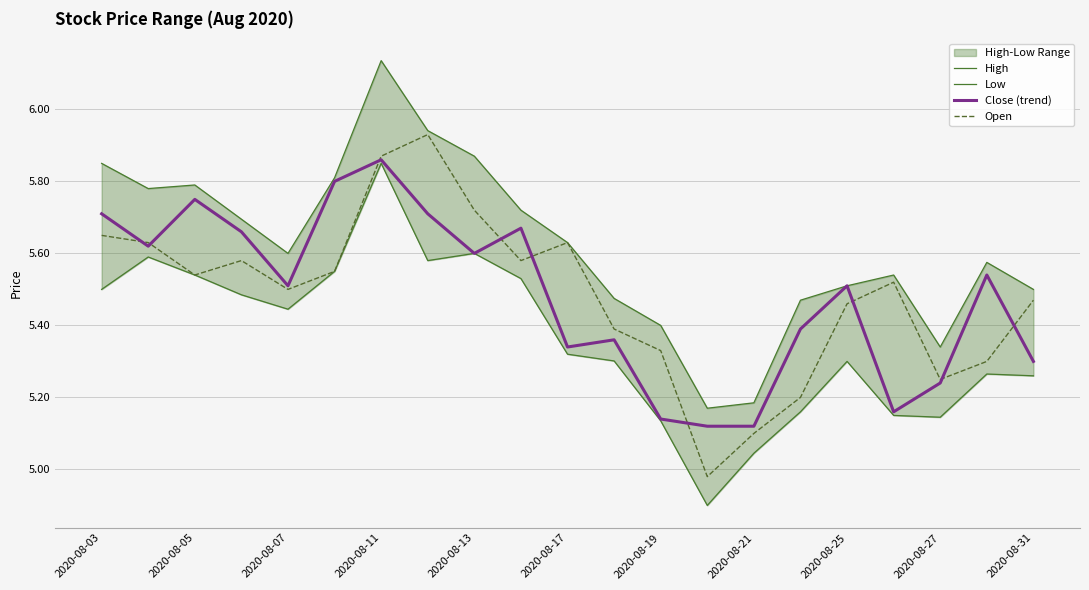

Is it true that Close (trend) equals 5.5 at 2020-08-25?

True